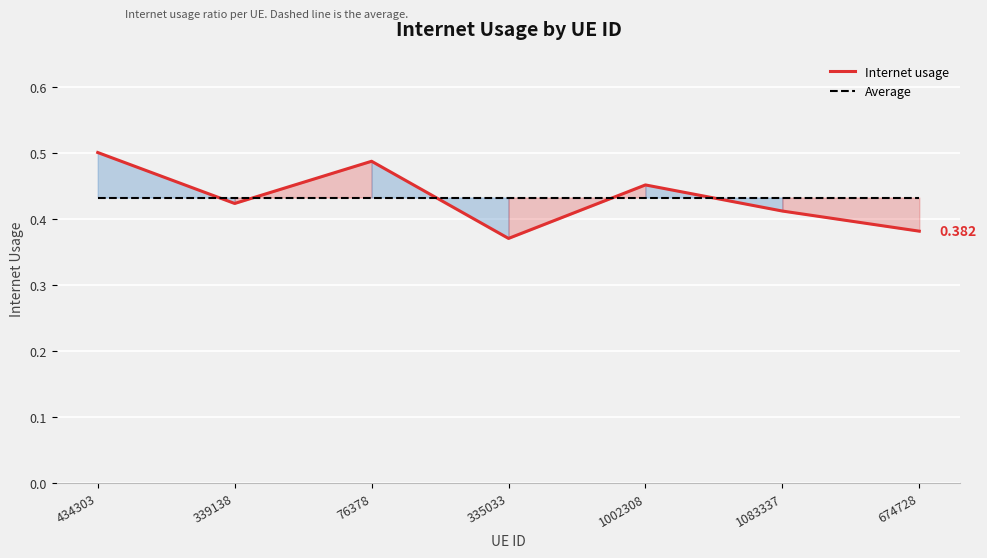

At which category is the sum across all series the highest?

434303